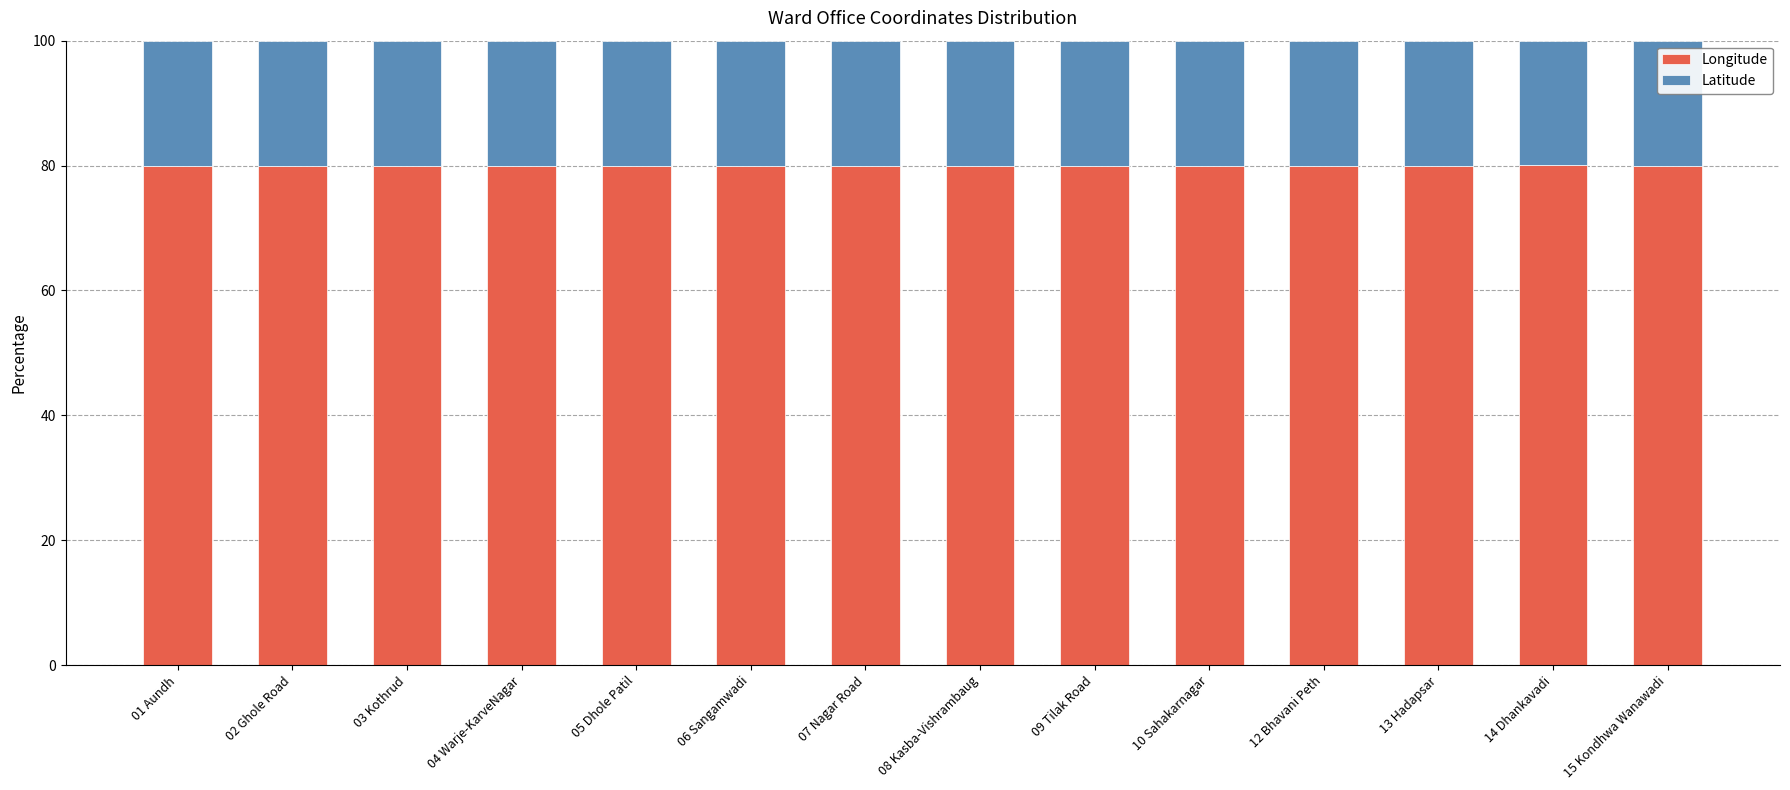

What is the sum of the Longitude values at 15 Kondhwa Wanawadi and 12 Bhavani Peth?

159.9